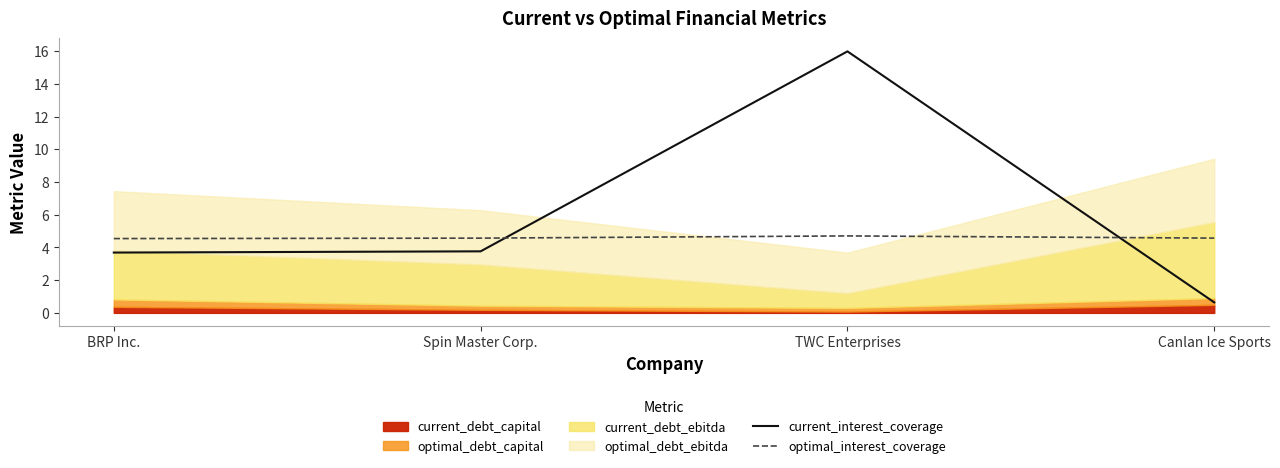

Is it true that optimal_interest_coverage equals 8.1 at Spin Master Corp.?

False